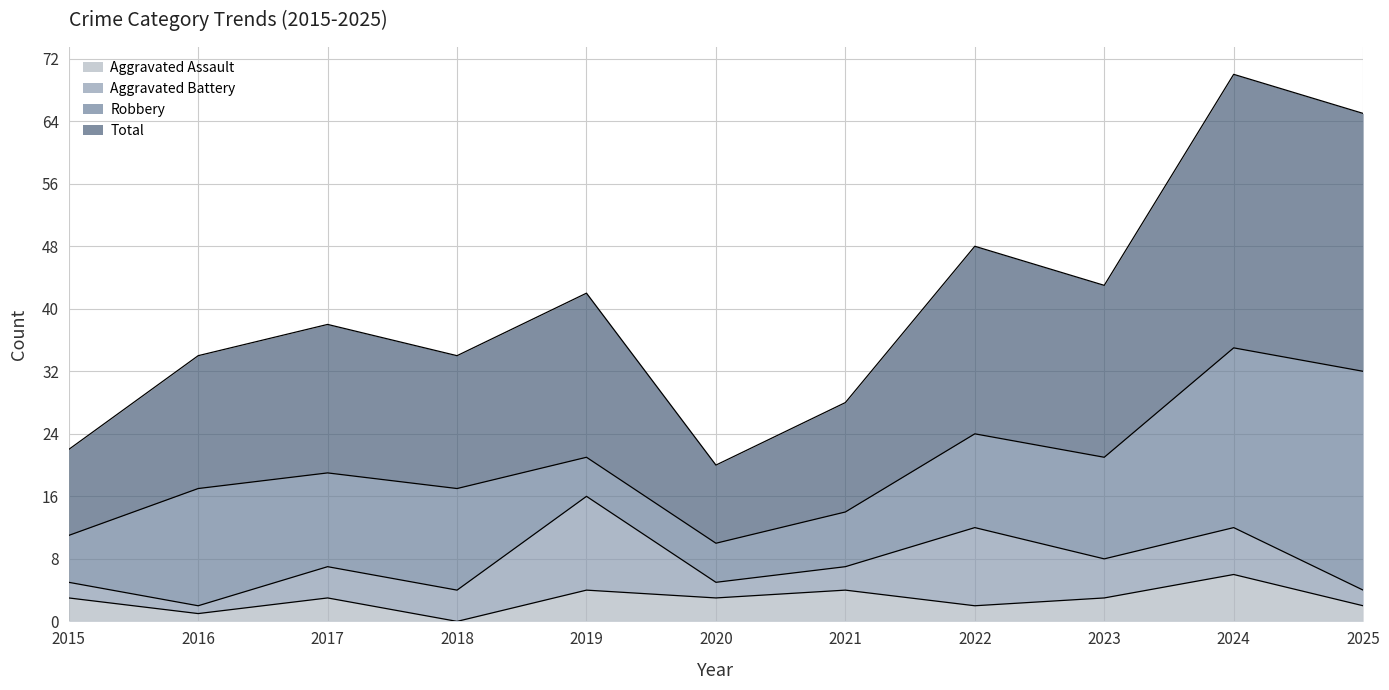

How many positive values does the Aggravated Assault series have?

10